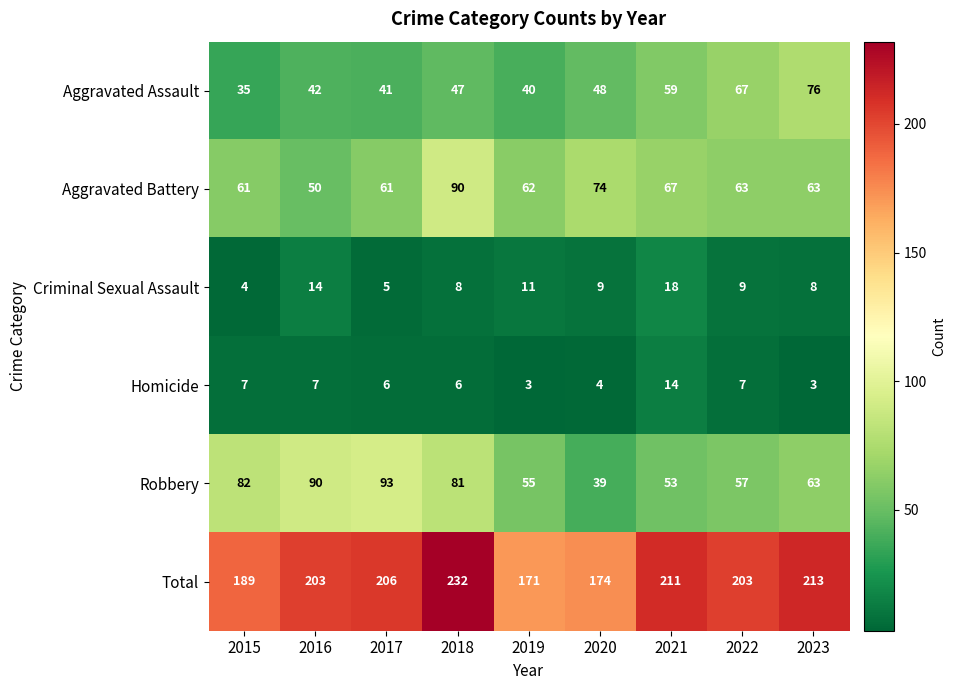

At which label is Aggravated Battery closest to 70?

2021